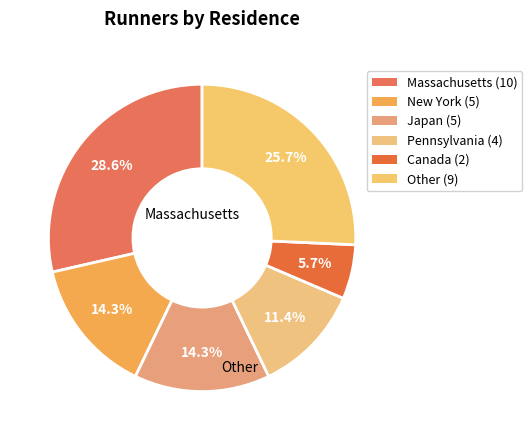

How many segments does this pie chart have?

6